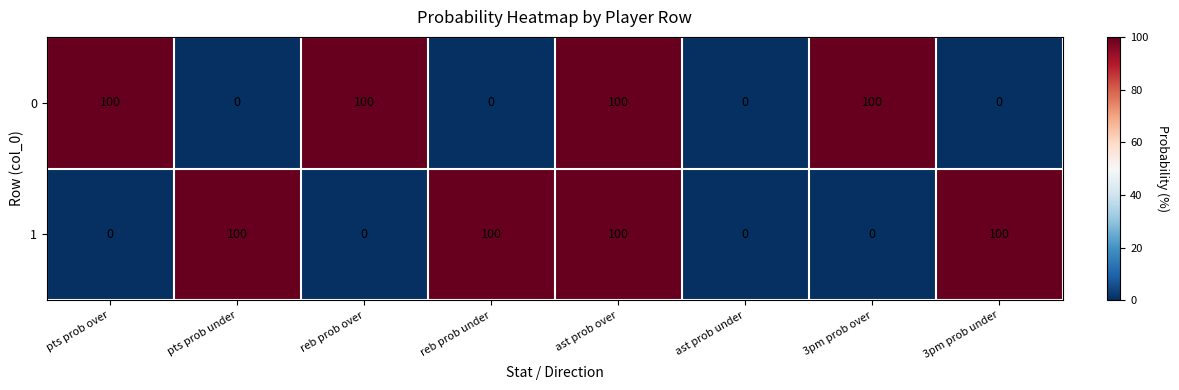

What is the difference between the highest and lowest values at reb prob under?

100